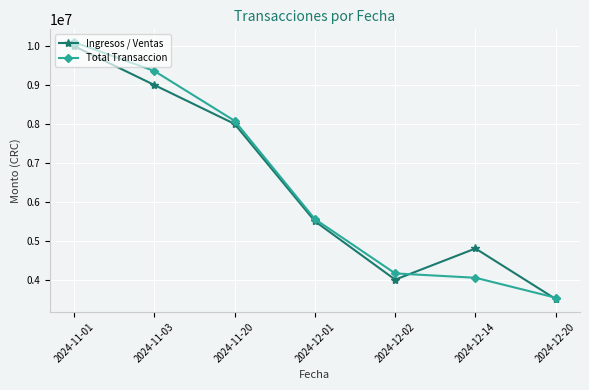

Reading right to left, what are all the values shown in this chart?

Ingresos / Ventas: 3500000	4800000	4000000	5500000	8000000	9000000	10000000
Total Transaccion: 3535000	4047840	4160000	5555000	8080000	9360000	10100000